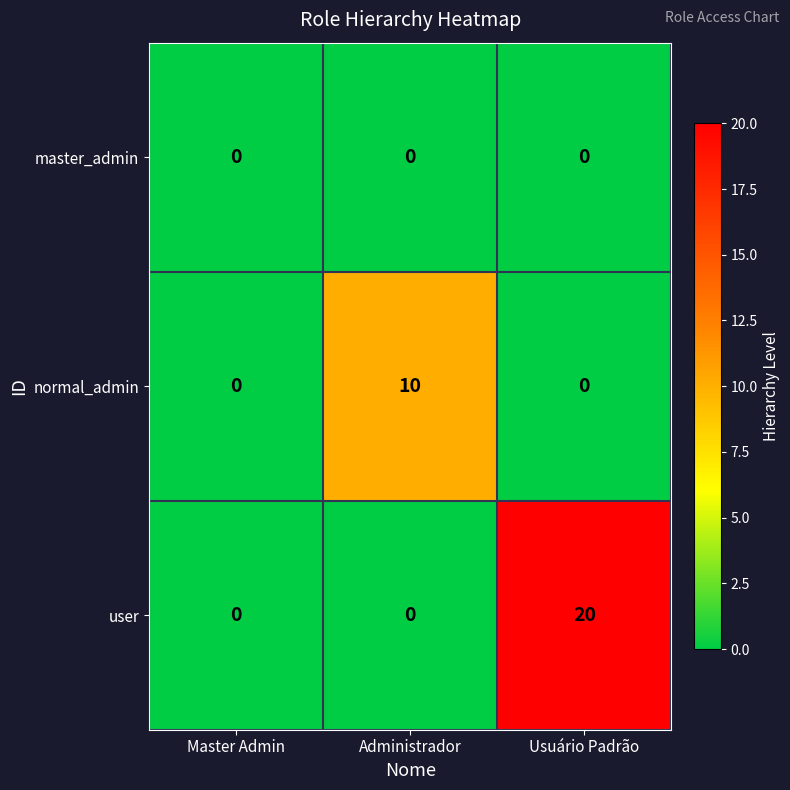

Which series changed the most between Administrador and Usuário Padrão?

user